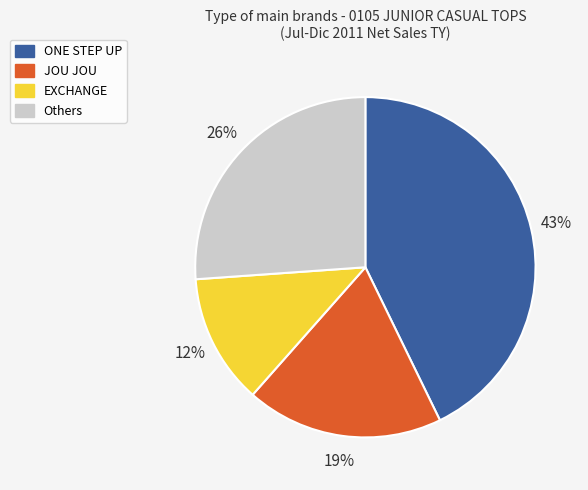

Is there any slice that represents more than half of the pie?

No